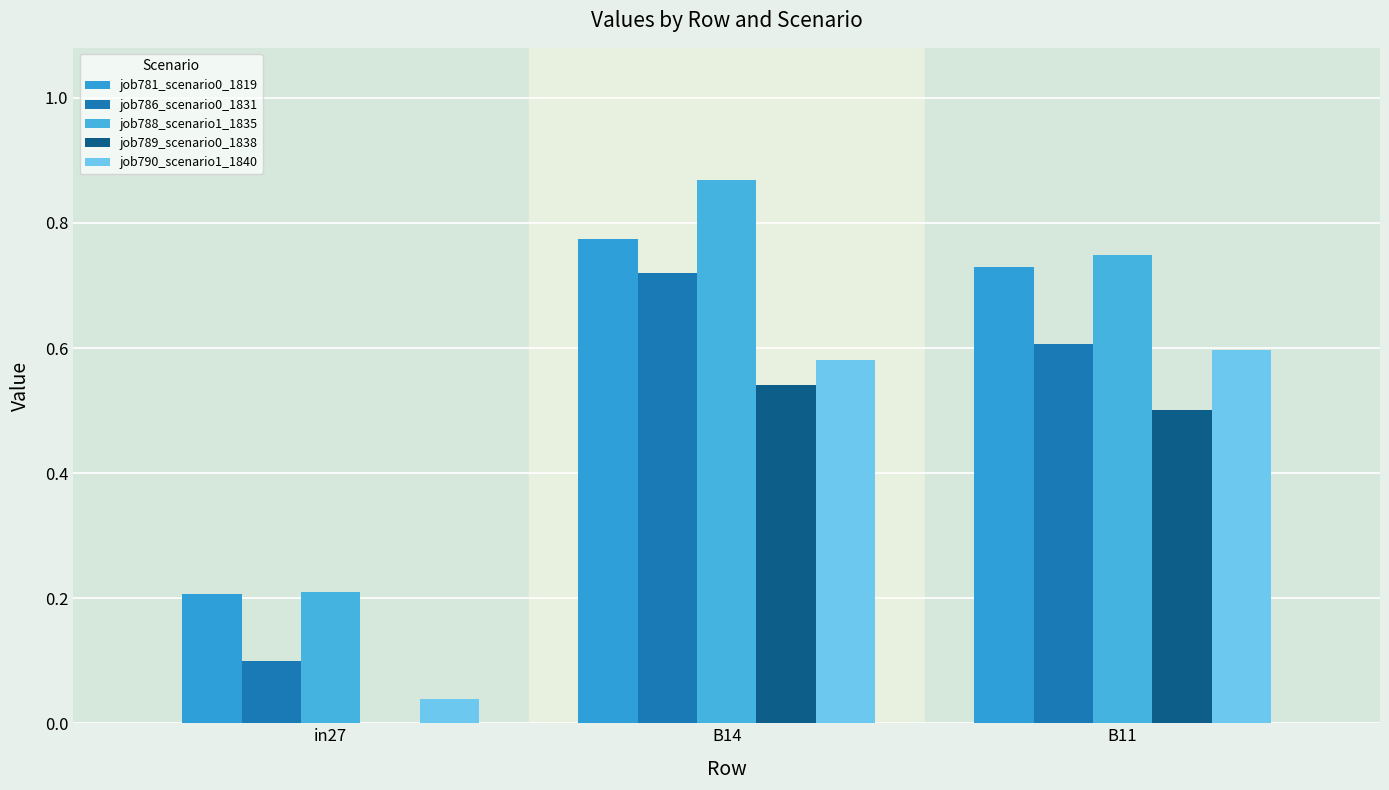

Which series has the largest range (max minus min)?

job788_scenario1_1835